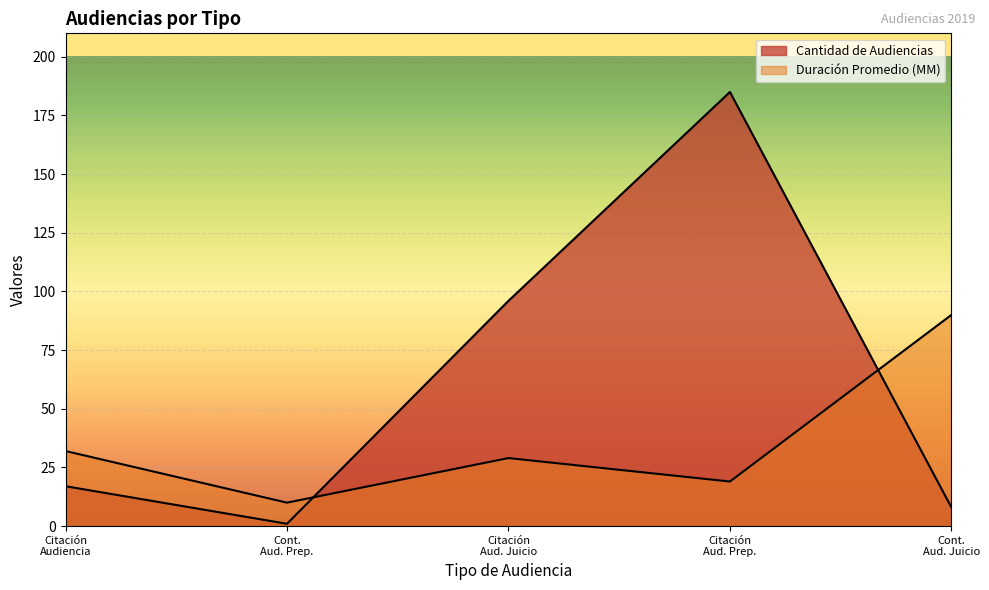

At which category is the sum across all series the highest?

Citación Aud. Prep.